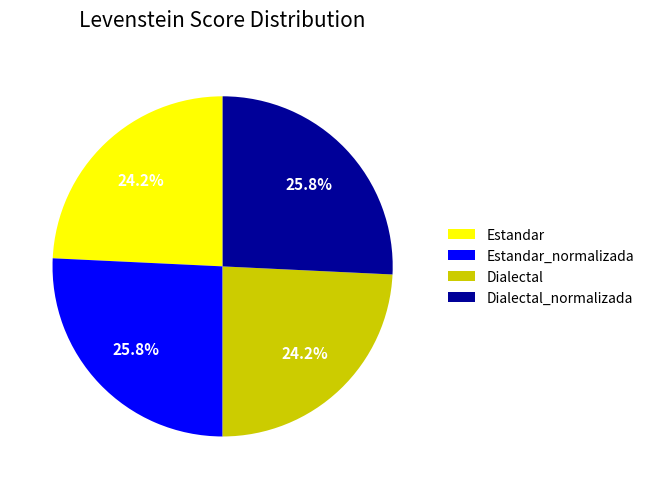

Is Dialectal the majority of the pie?

No